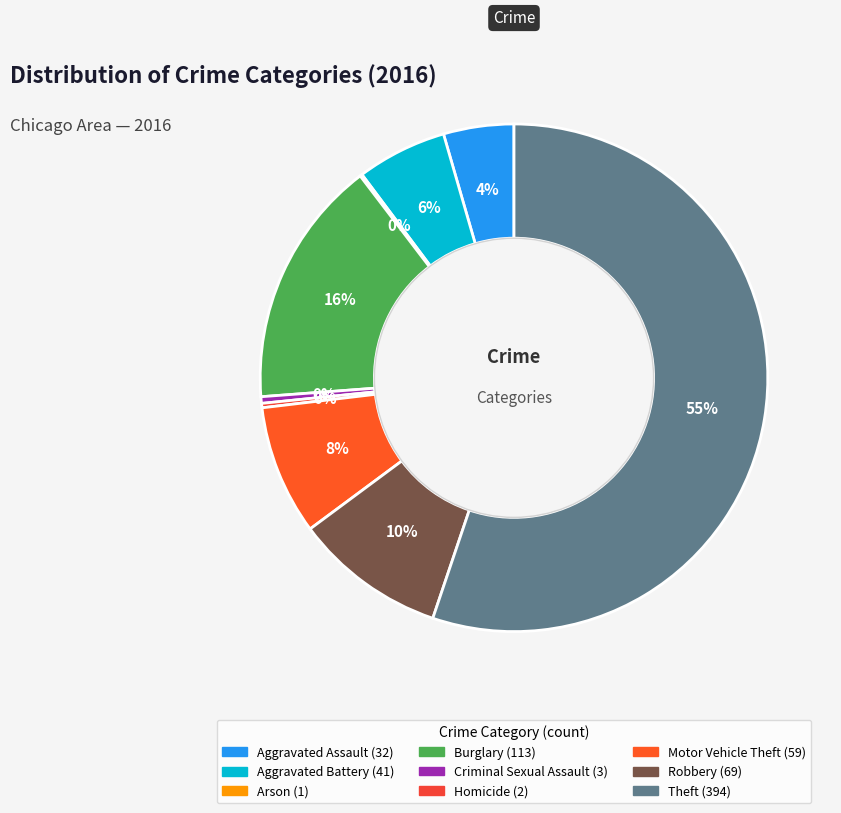

To the nearest percent, what is the difference between the largest and smallest slice percentages?

55%